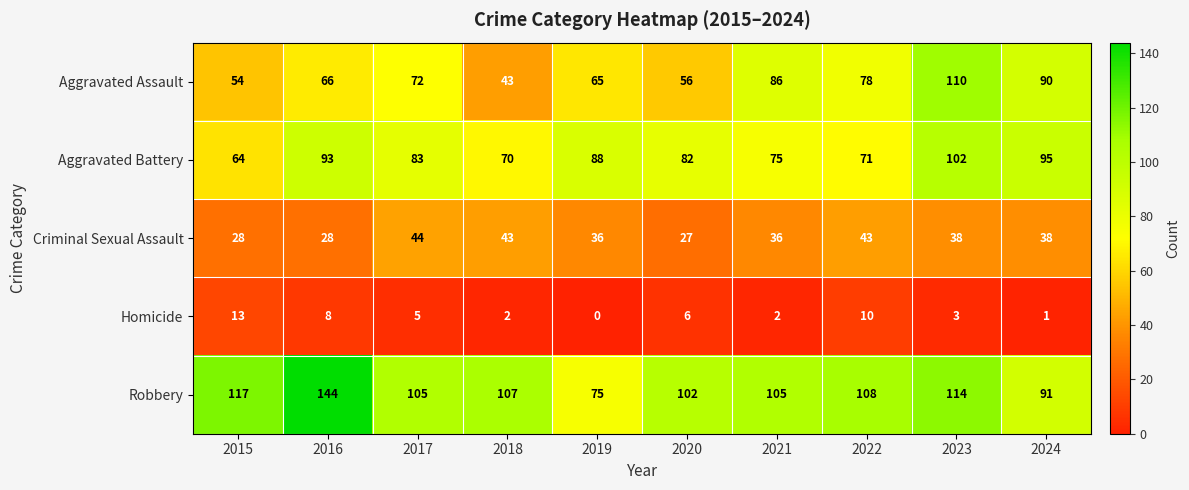

What is the greatest value displayed?

144